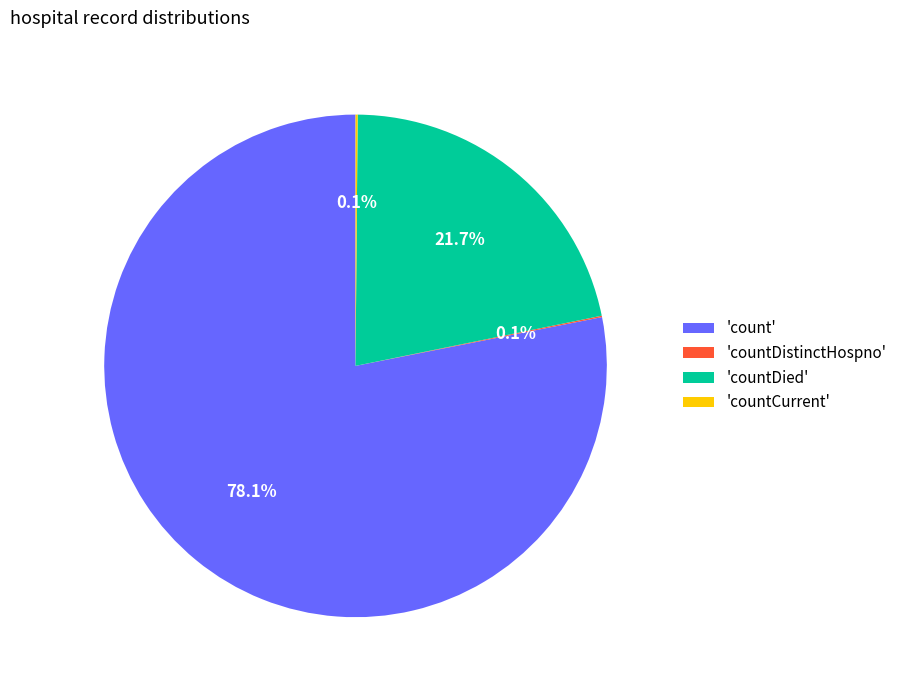

Which category accounts for the majority?

'count'